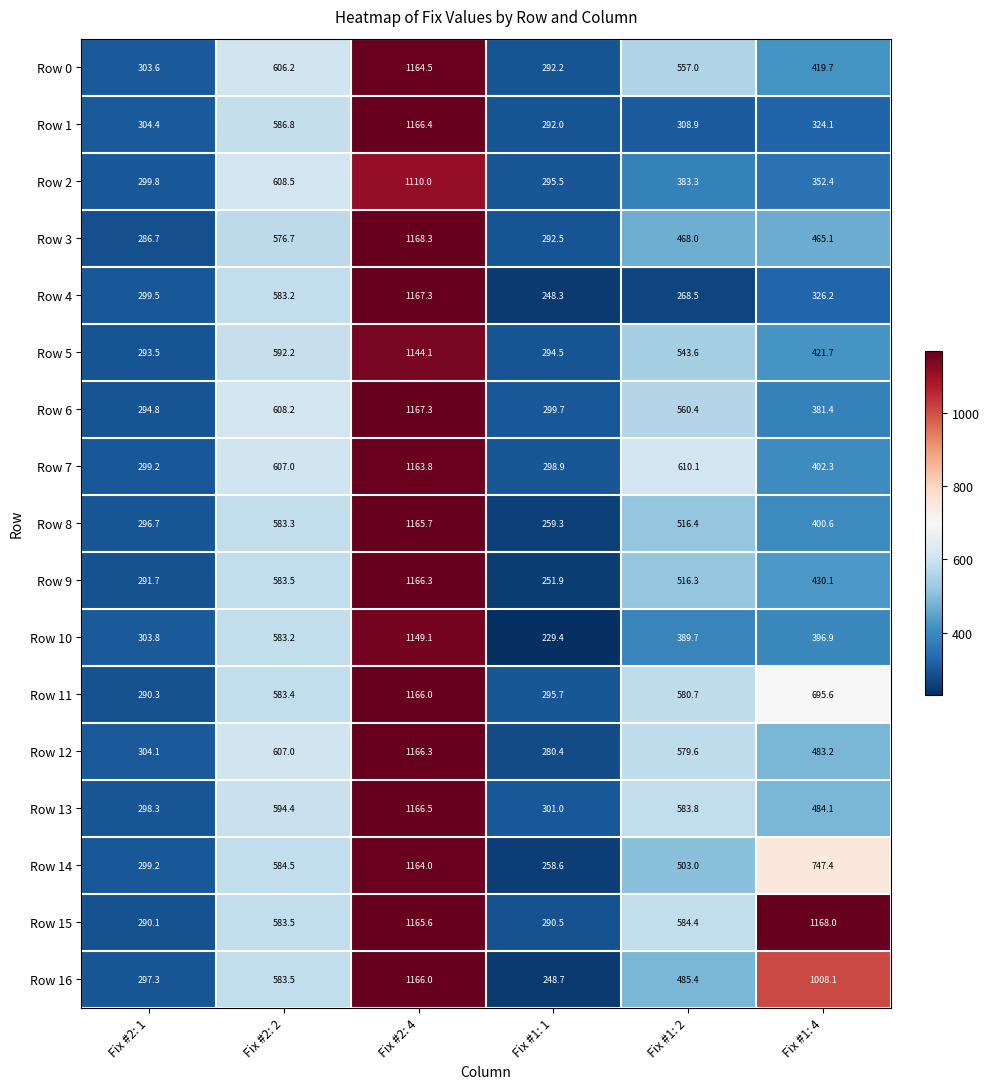

What is the maximum value shown in the chart?

1168.3